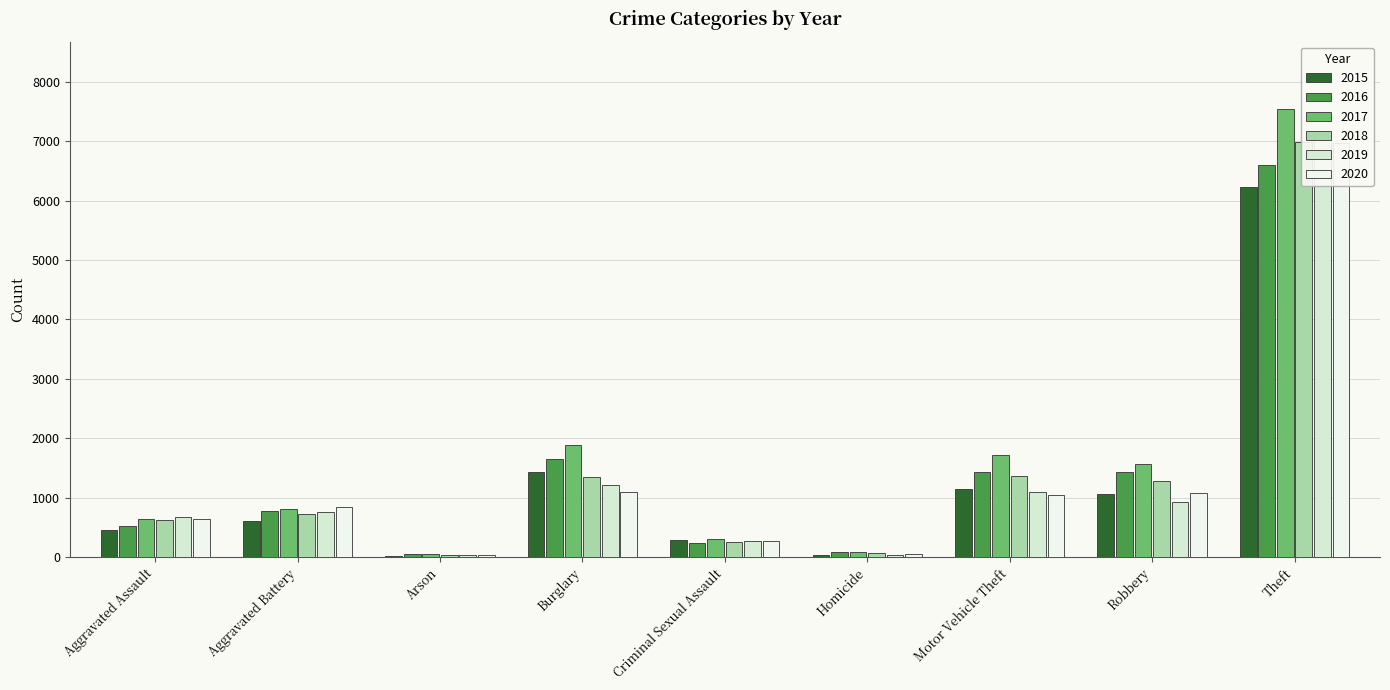

Is the value of 2017 at Burglary greater than the value of 2015 at Burglary?

Yes